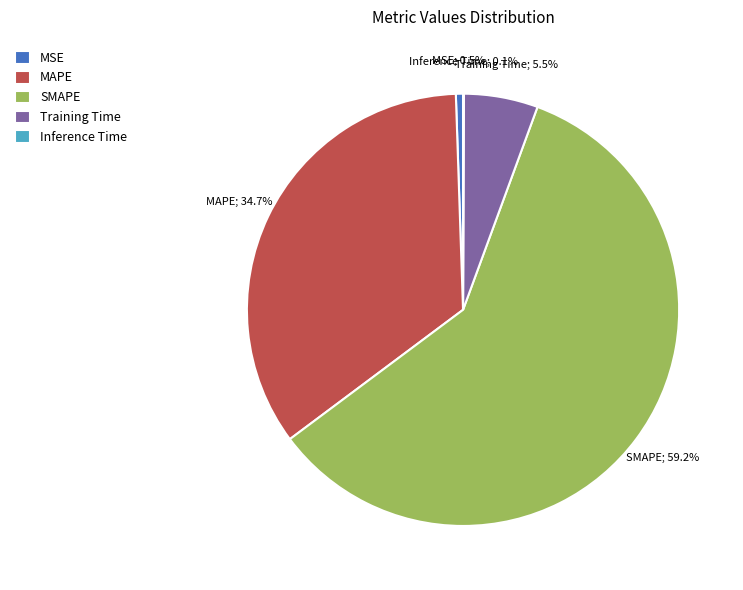

What percentage is NOT represented by MAPE?

65.3%